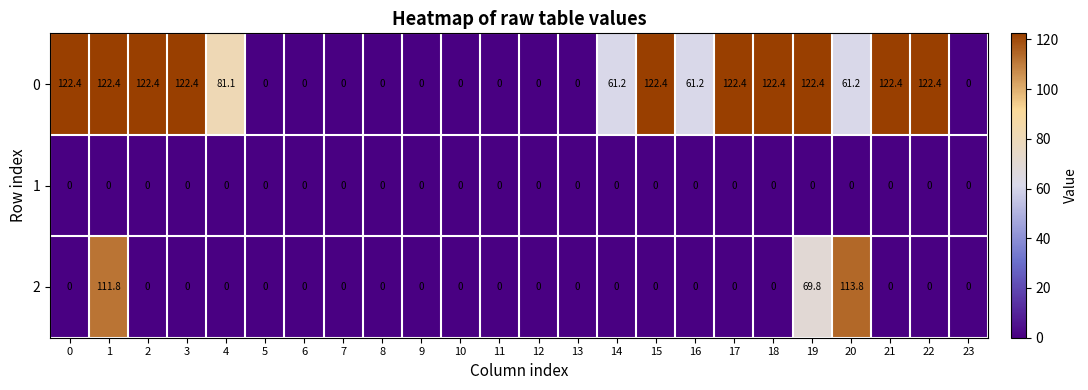

Which series changed the most between 3 and 7?

0